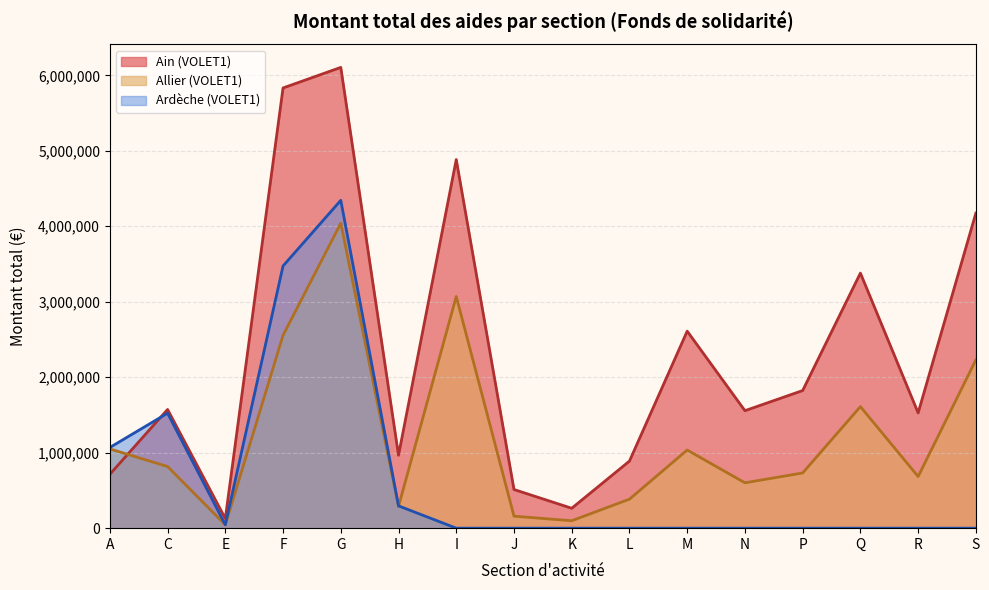

True or false: VOLET1_Allier and VOLET1_Ardeche intersect in this chart.

True